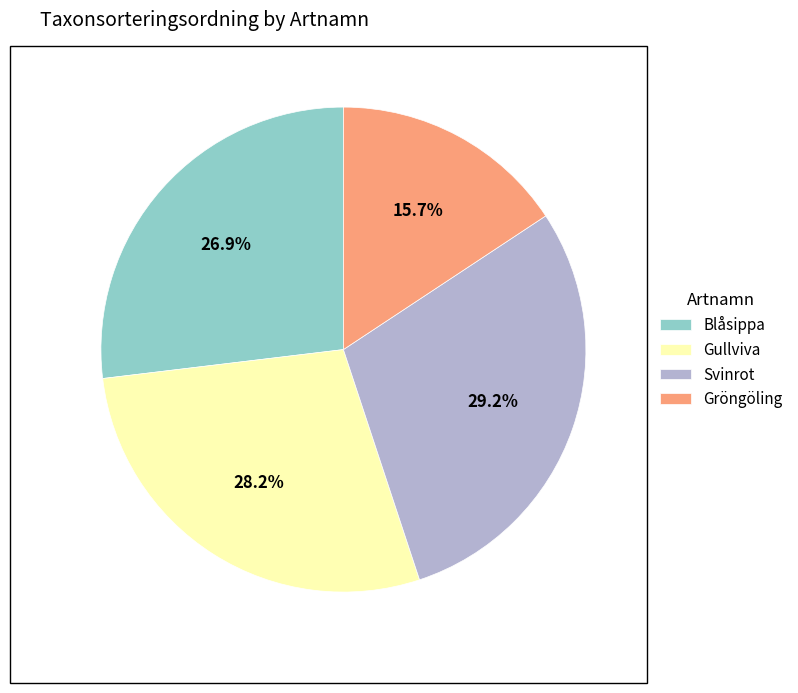

What percentage is the Blåsippa slice, to the nearest percent?

27%